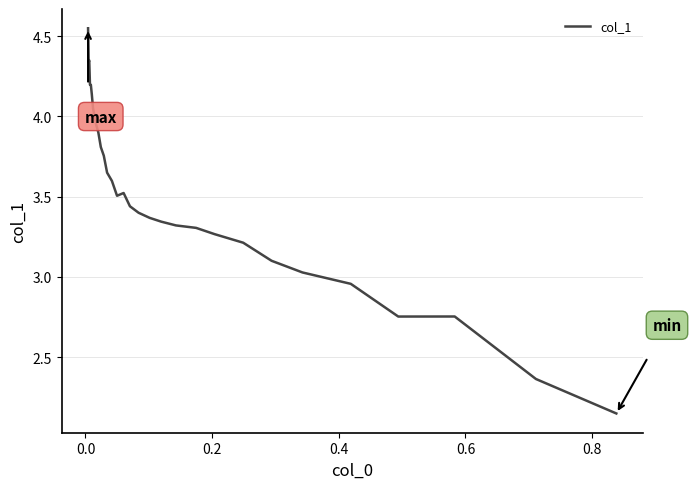

How many data points are above 3?

26